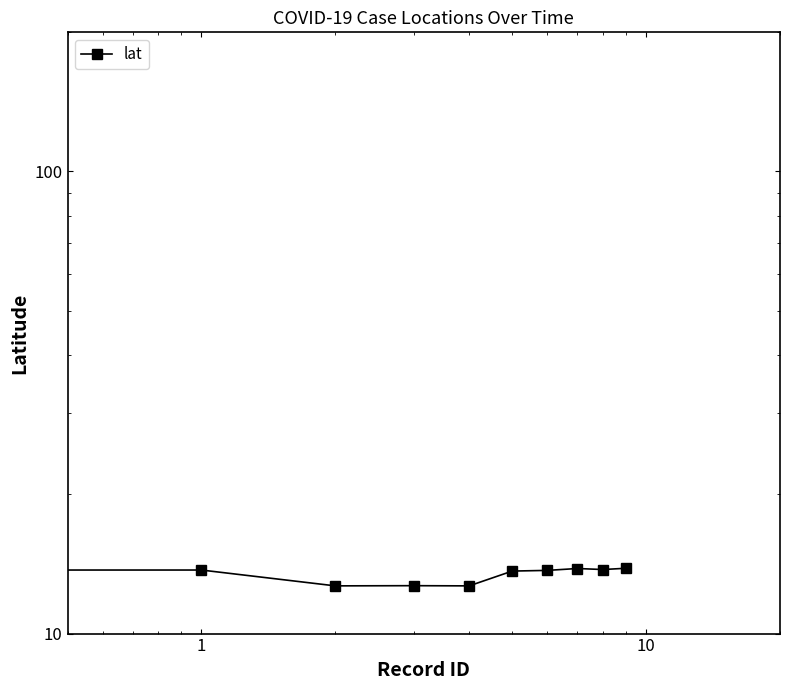

How many points are higher than both their immediate neighbors (excluding endpoints)?

3